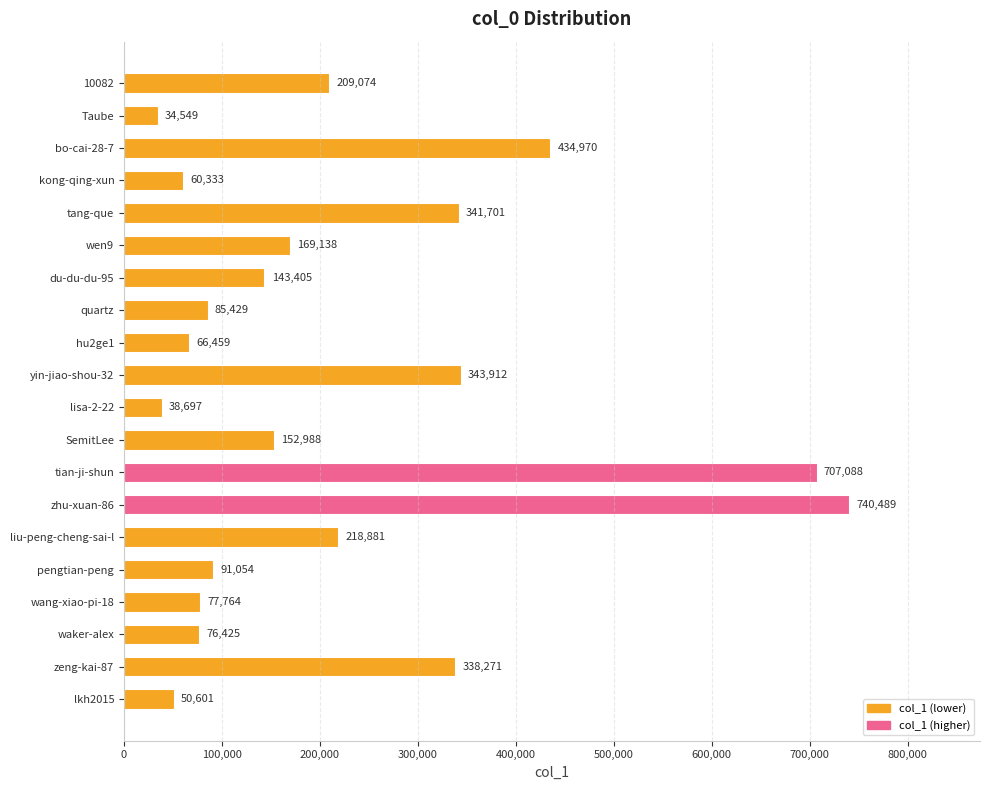

Rank the categories by value from lowest to highest.

Taube, lisa-2-22, lkh2015, kong-qing-xun, hu2ge1, waker-alex, wang-xiao-pi-18, quartz, pengtian-peng, du-du-du-95, SemitLee, wen9, 10082, liu-peng-cheng-sai-l, zeng-kai-87, tang-que, yin-jiao-shou-32, bo-cai-28-7, tian-ji-shun, zhu-xuan-86